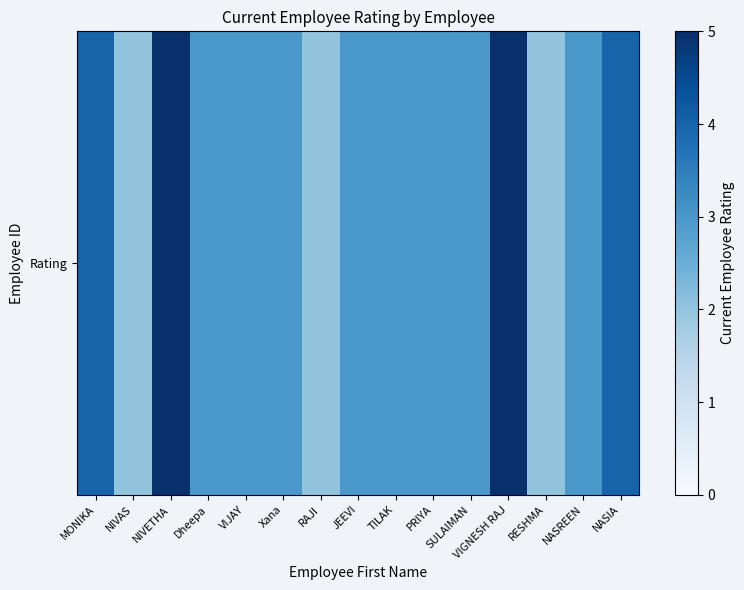

Between TILAK and SULAIMAN, which is larger?

TILAK